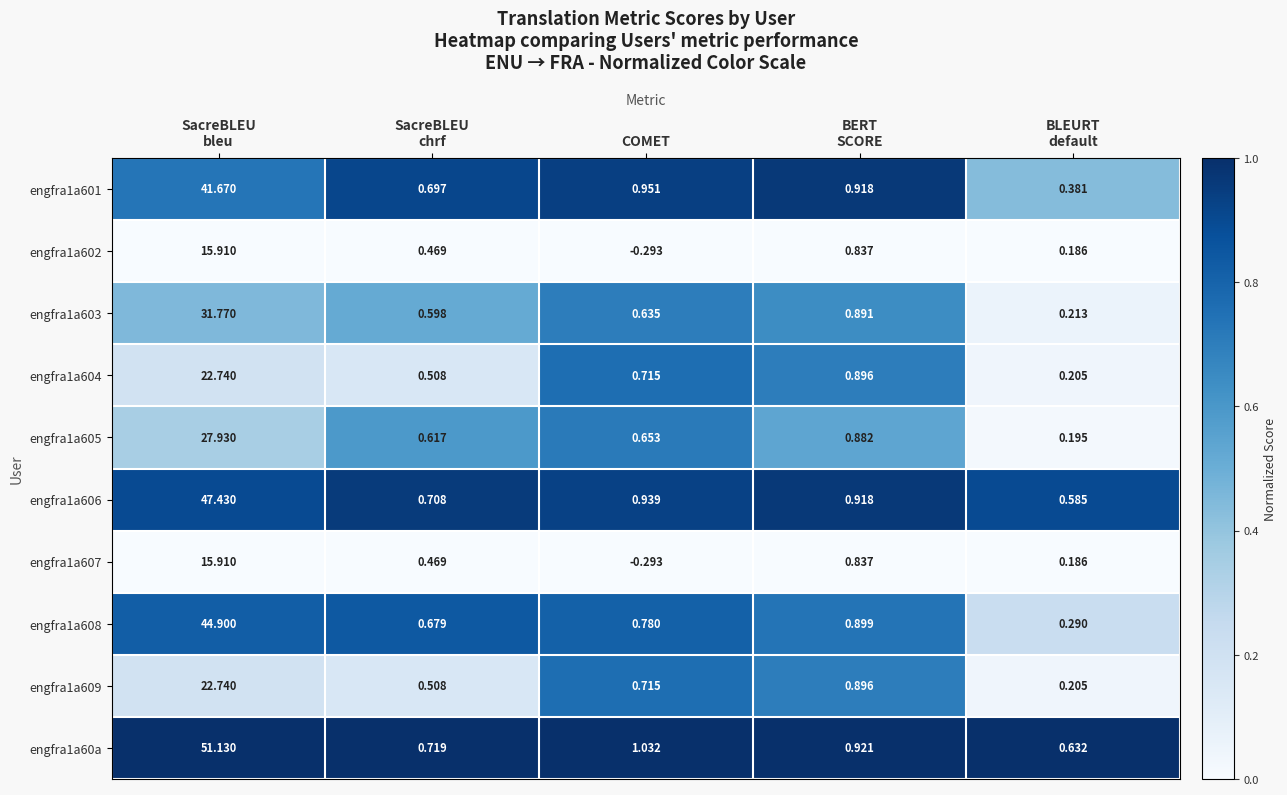

At which label is engfra1a606 closest to 24?

COMET